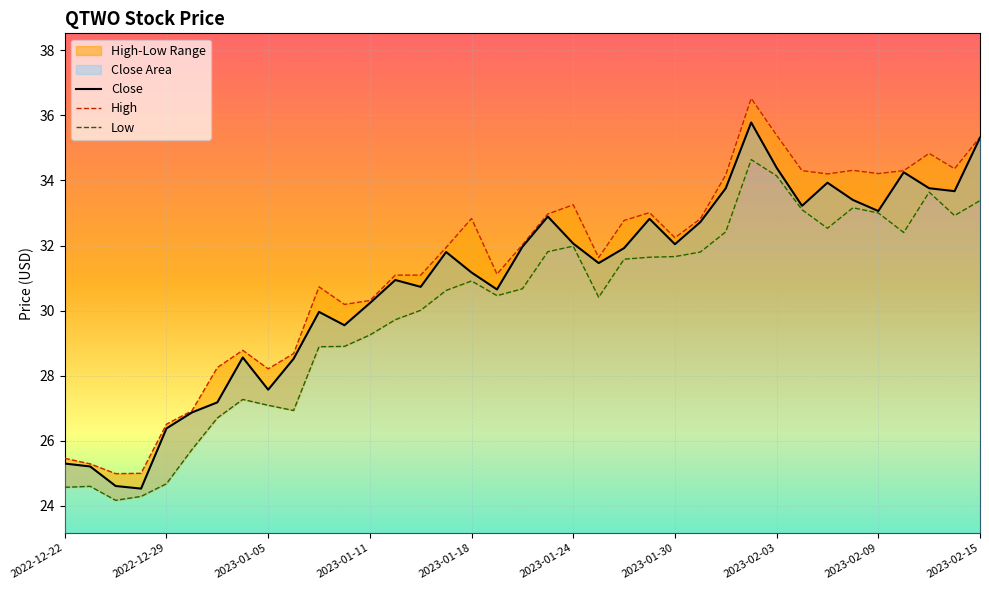

At which category is the sum across all series the highest?

2023-02-02